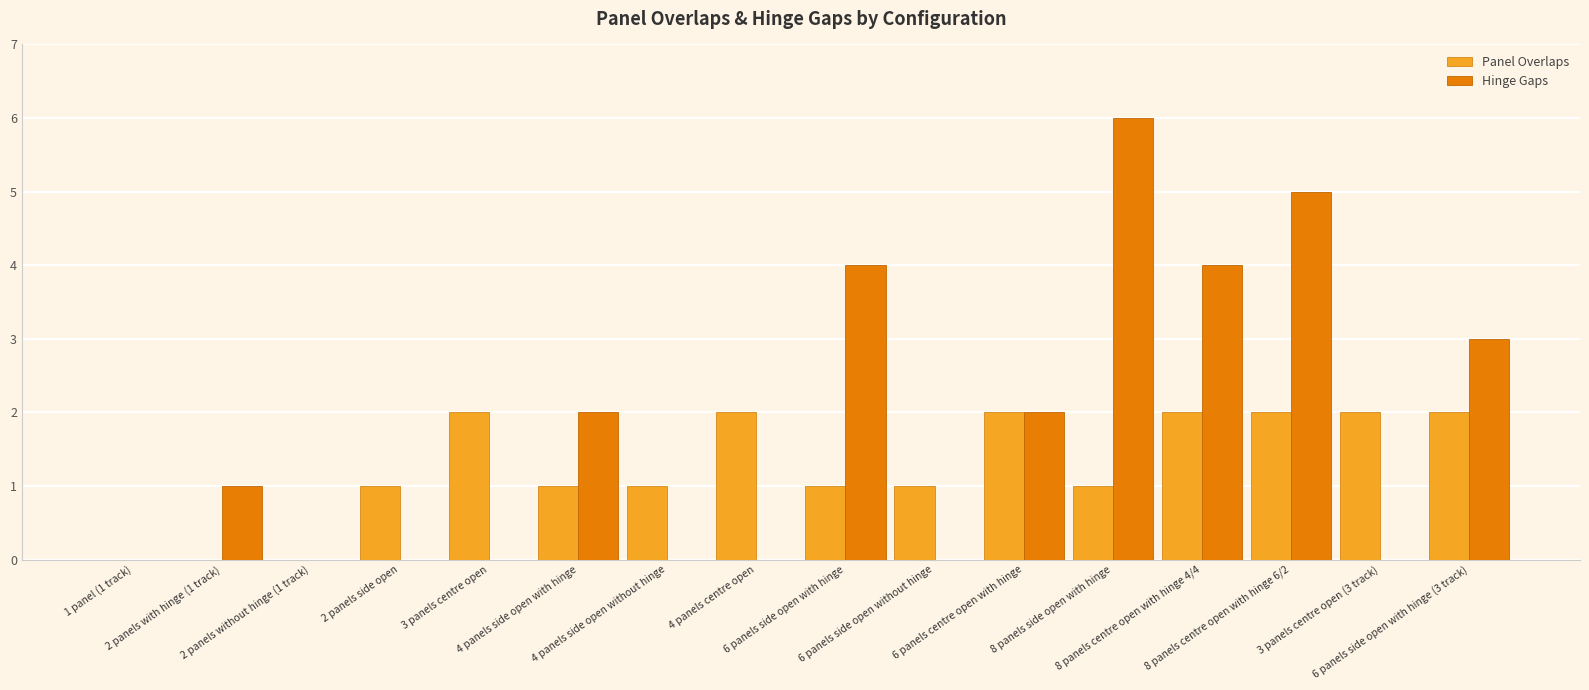

Reading right to left, extract all data points from this chart.

Panel Overlaps: 6 panels side open with hinge (3 track)=2	3 panels centre open (3 track)=2	8 panels centre open with hinge 6/2=2	8 panels centre open with hinge 4/4=2	8 panels side open with hinge=1	6 panels centre open with hinge=2	6 panels side open without hinge=1	6 panels side open with hinge=1	4 panels centre open=2	4 panels side open without hinge=1	4 panels side open with hinge=1	3 panels centre open=2	2 panels side open=1	2 panels without hinge (1 track)=0	2 panels with hinge (1 track)=0	1 panel (1 track)=0
Hinge Gaps: 6 panels side open with hinge (3 track)=3	3 panels centre open (3 track)=0	8 panels centre open with hinge 6/2=5	8 panels centre open with hinge 4/4=4	8 panels side open with hinge=6	6 panels centre open with hinge=2	6 panels side open without hinge=0	6 panels side open with hinge=4	4 panels centre open=0	4 panels side open without hinge=0	4 panels side open with hinge=2	3 panels centre open=0	2 panels side open=0	2 panels without hinge (1 track)=0	2 panels with hinge (1 track)=1	1 panel (1 track)=0